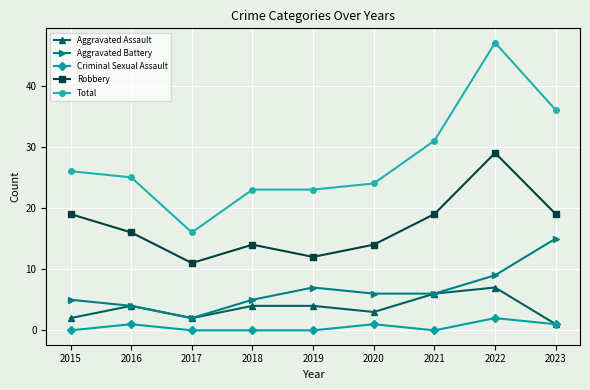

True or false: Aggravated Assault has a value of 2 at 2017.

True